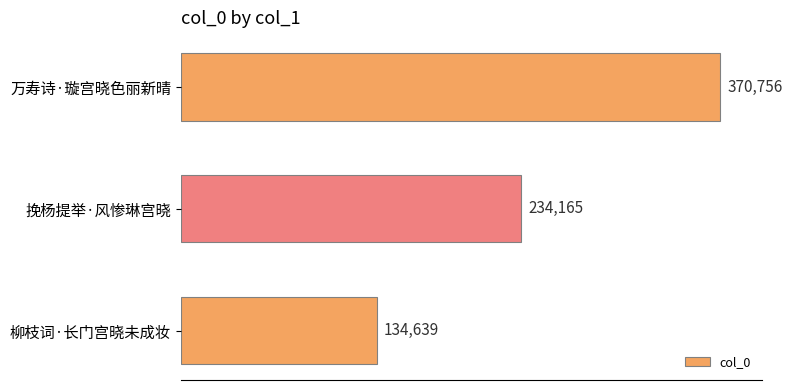

True or false: the data shows 134639 at 柳枝词·长门宫晓未成妆.

True